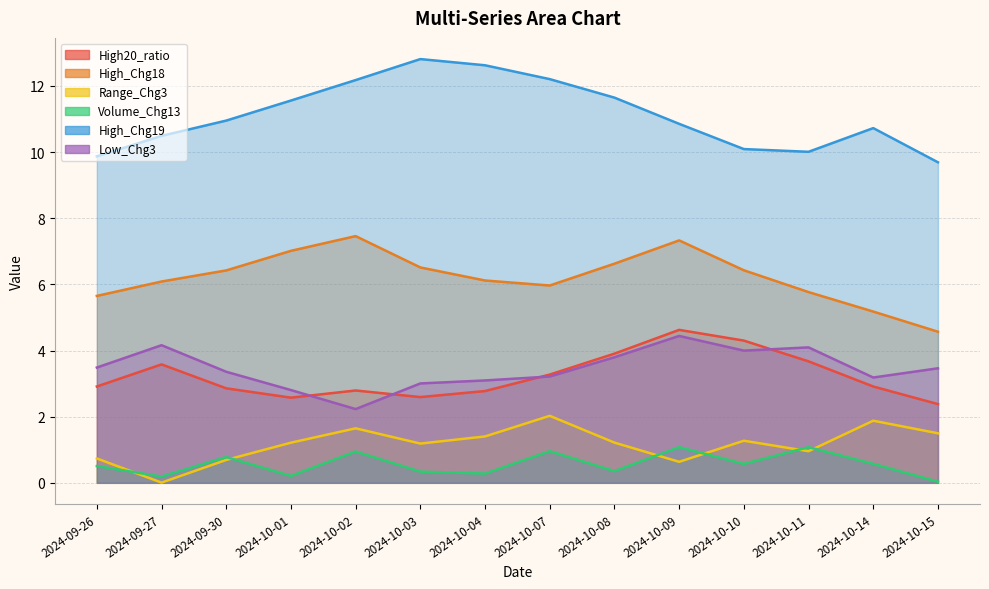

Does the chart display data point markers on the line(s)?

No